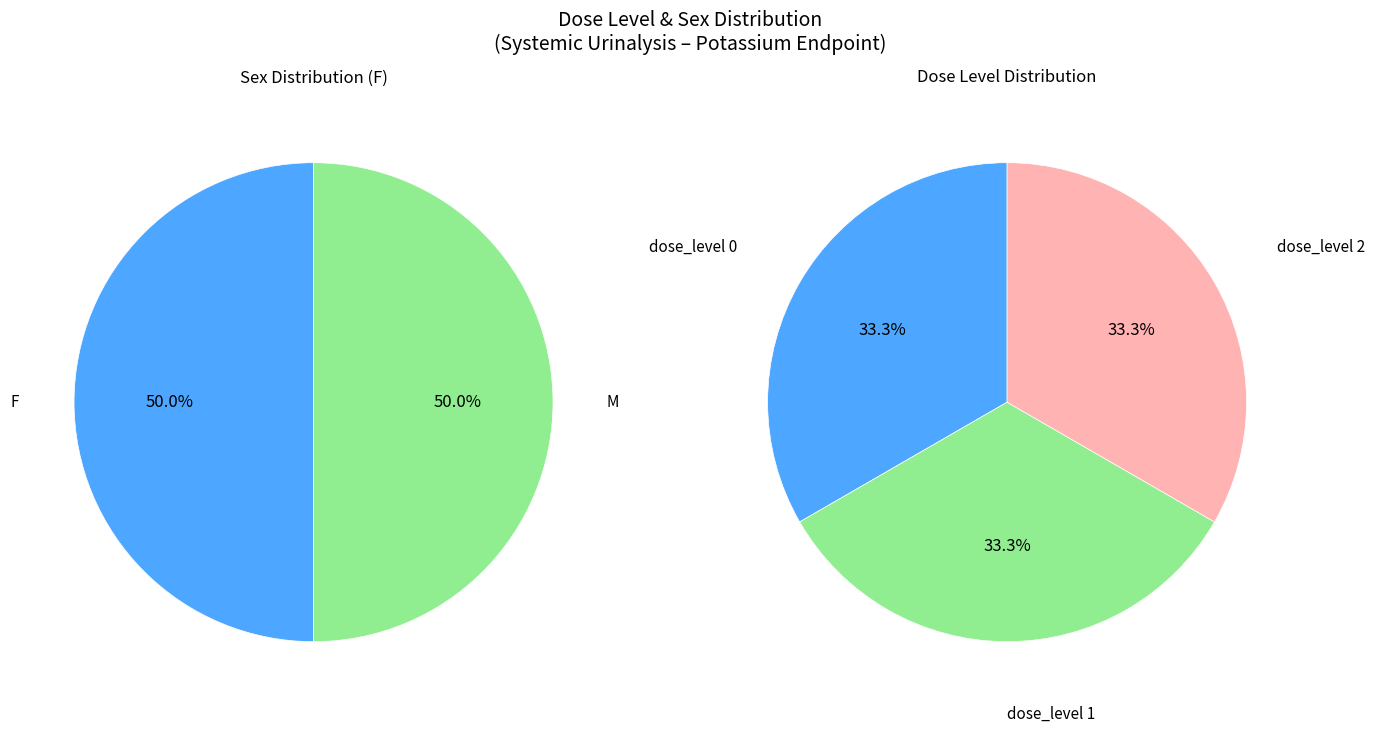

Is it true that 1 is 26% of the pie?

False